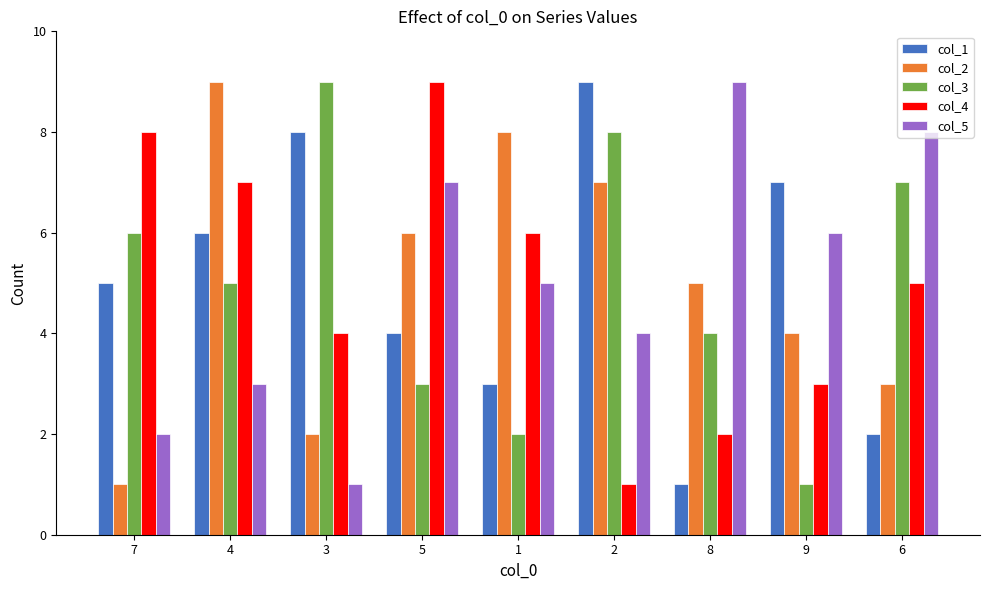

What is the minimum value shown in the chart?

1